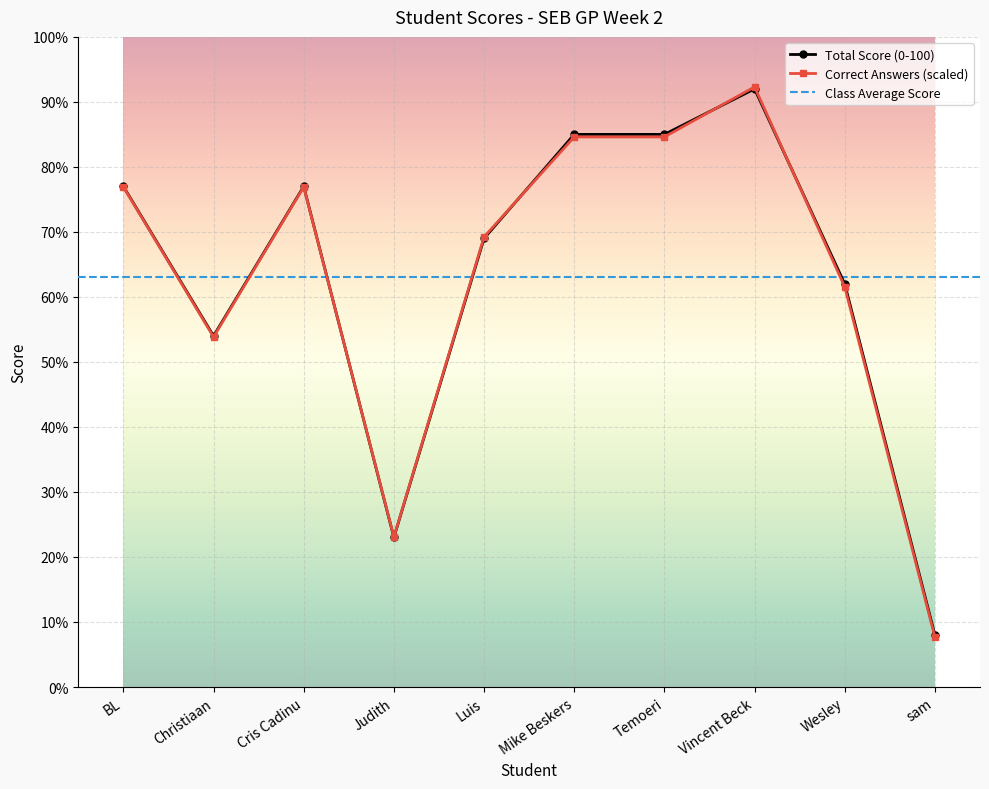

The value of Number of correct answers at Christiaan is 15.2. True or false?

False